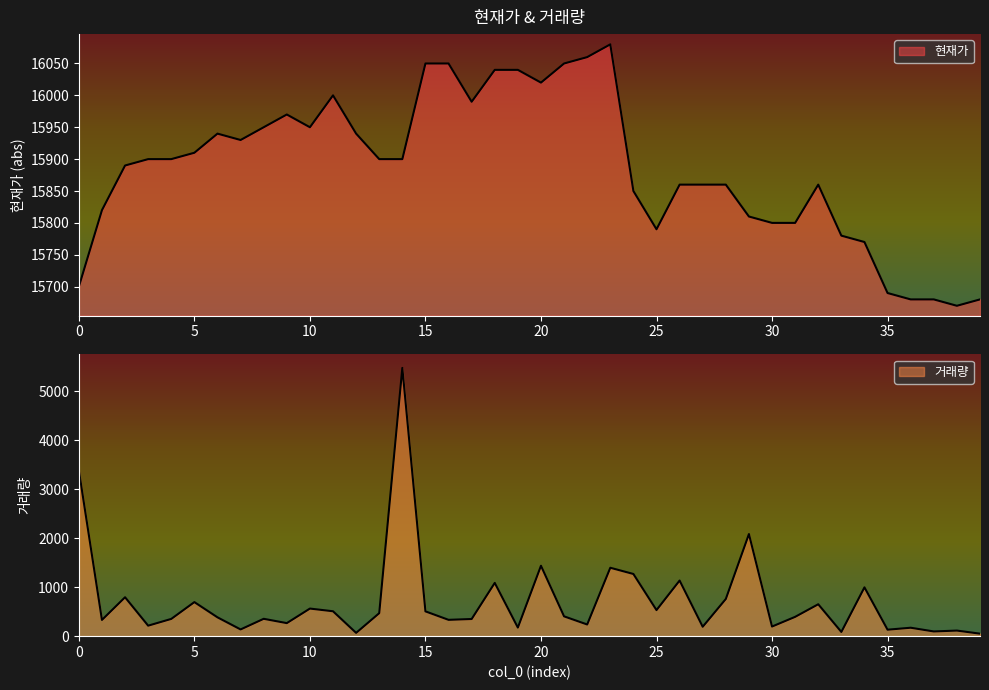

At how many categories does at least one series exceed 8978?

40